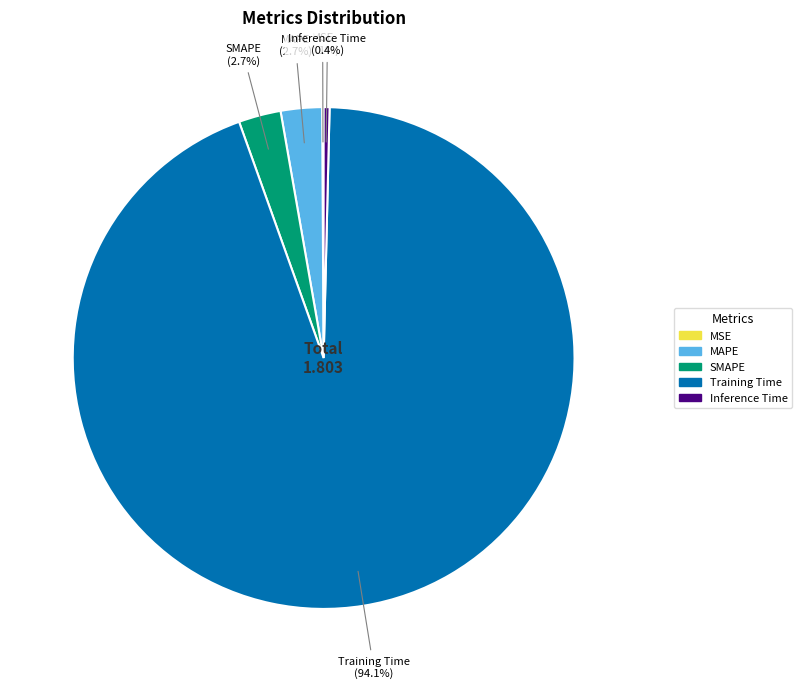

Is it true that MAPE is 13% of the pie?

False